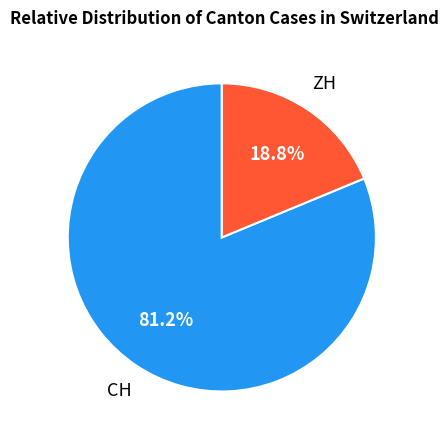

Is there a majority slice in this chart?

Yes